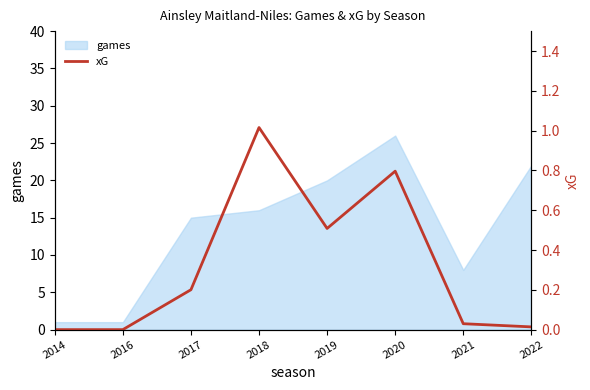

Does the chart have visible grid lines?

No